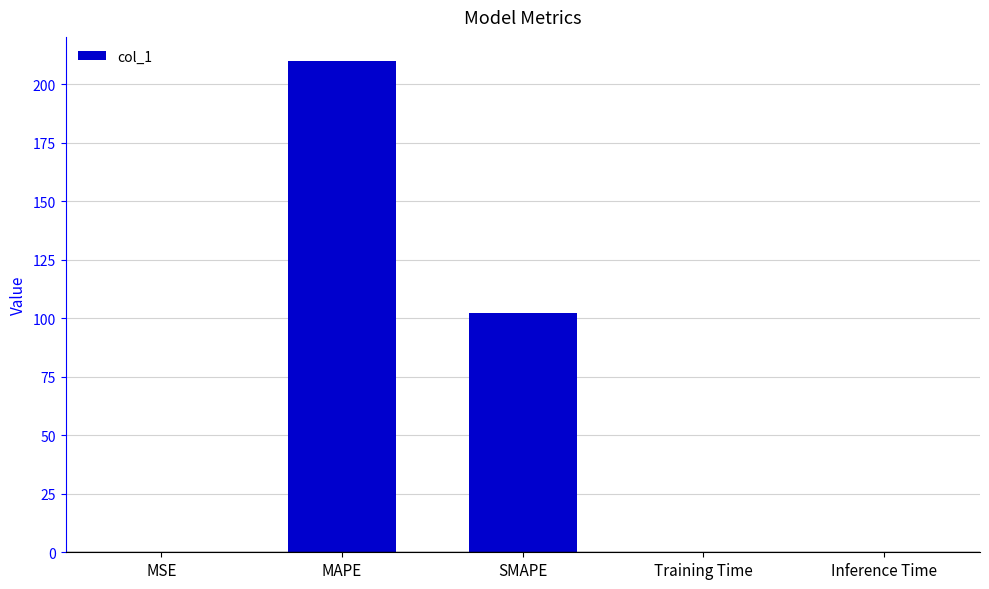

How many distinct data groups are displayed?

1